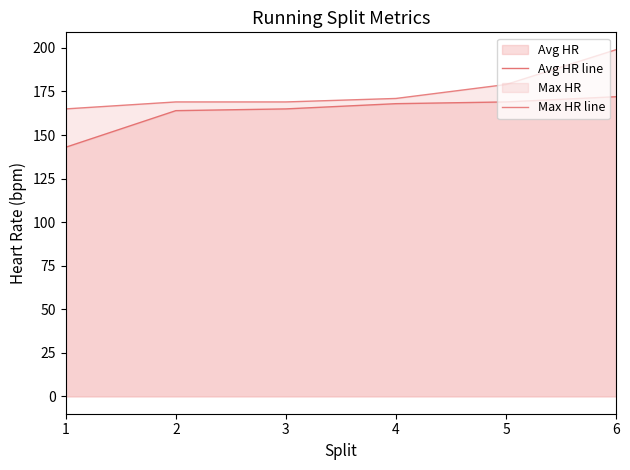

How many lines are shown in the chart?

2